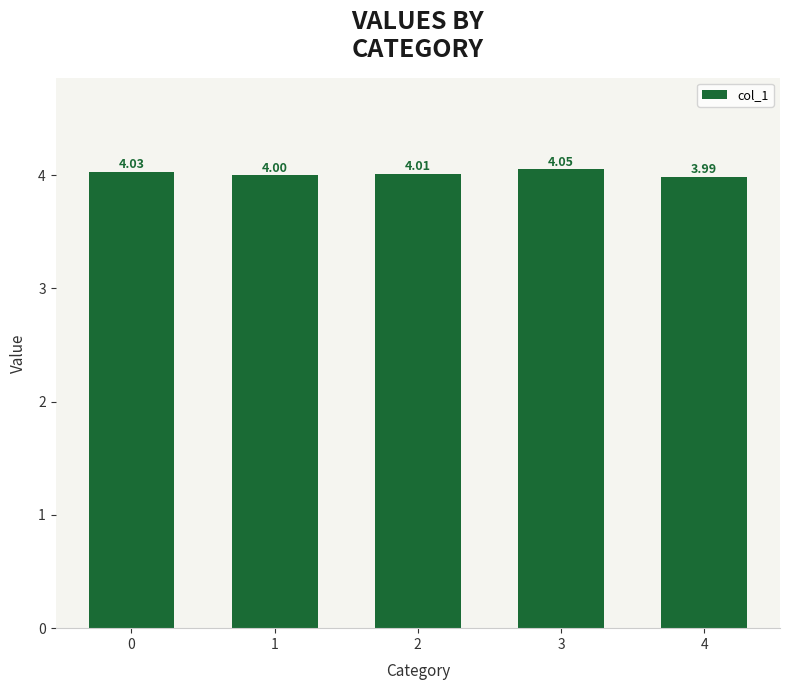

How many data points are less than 4?

2